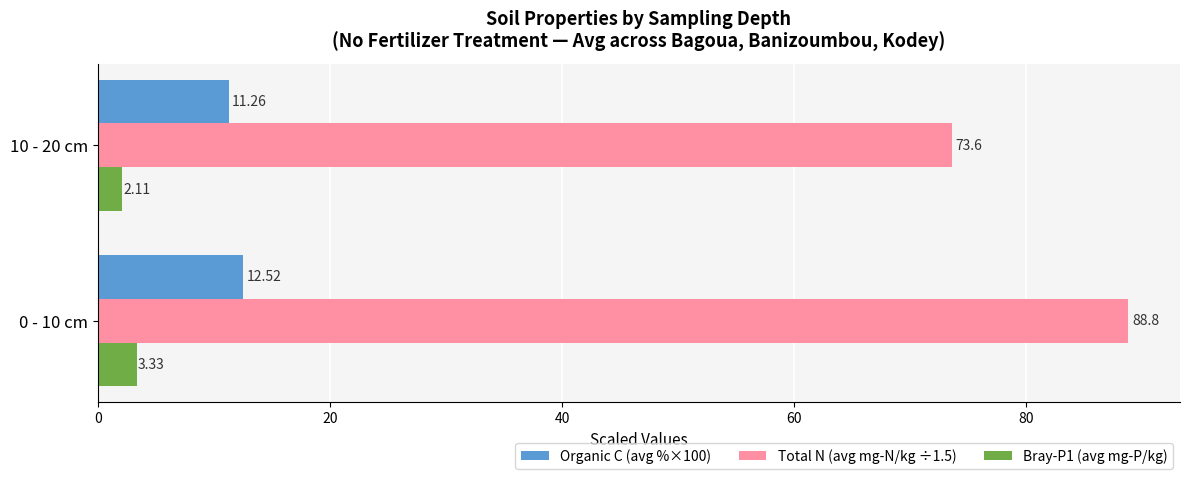

What is the difference between the highest and lowest values at 10 - 20 cm?

71.5